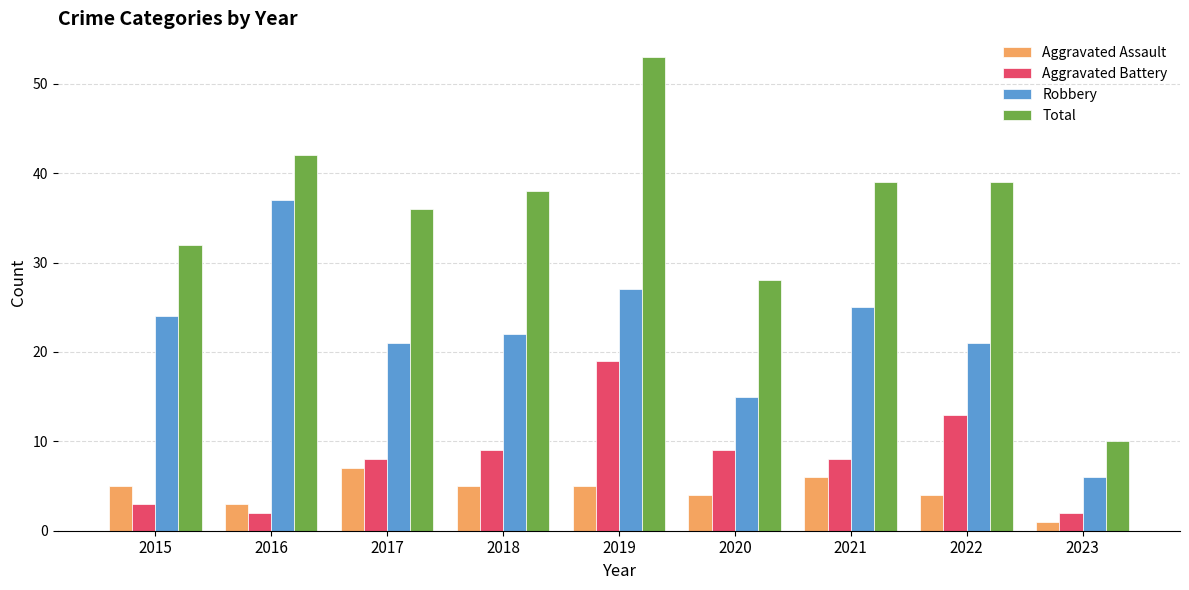

What is the difference between the highest and lowest values at 2017?

29